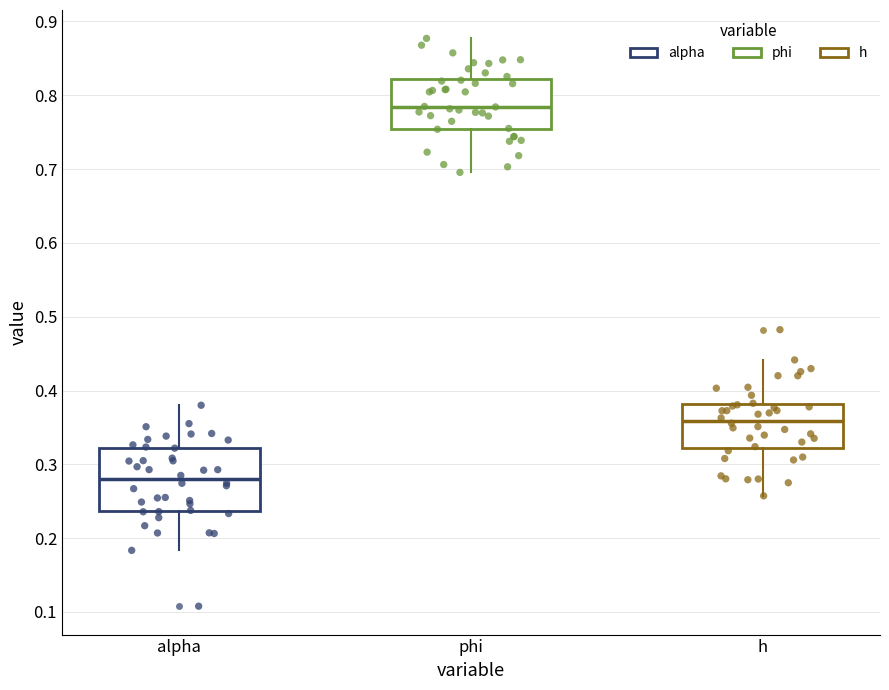

Which box is the tallest, from its lower edge to its upper edge?

alpha